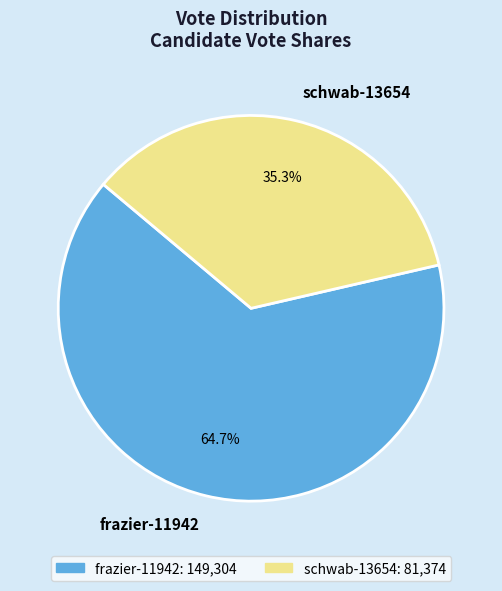

How many slices are in this pie chart?

2